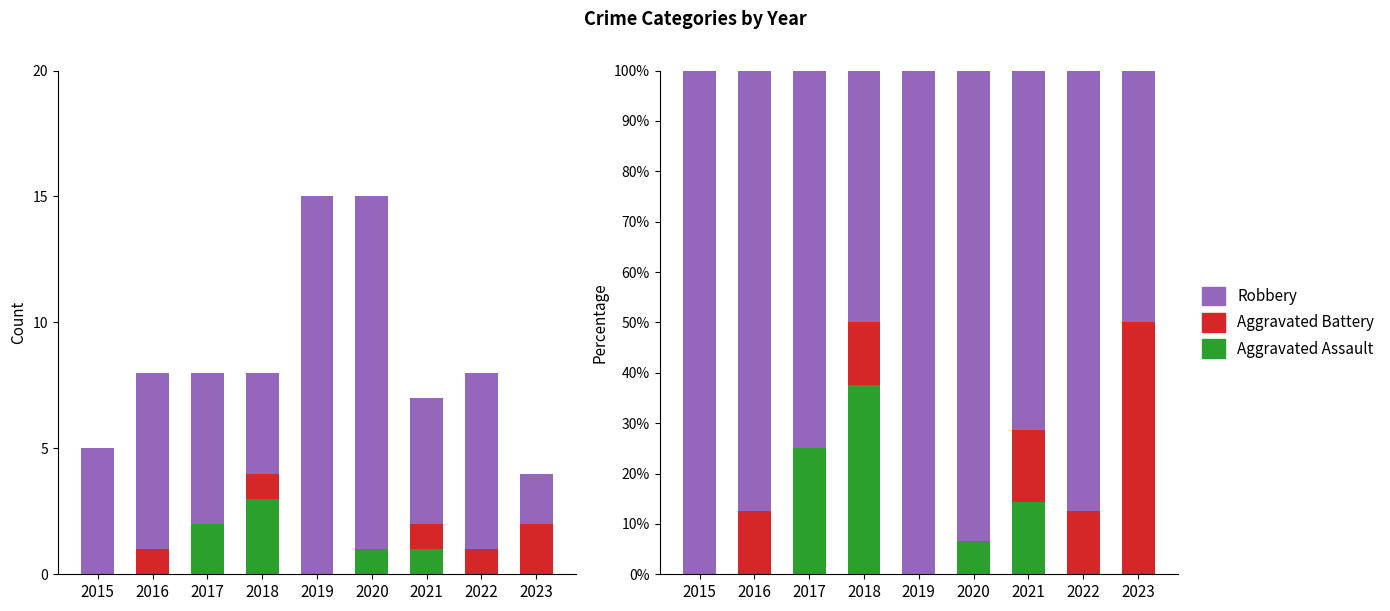

Reading left to right, extract all data points from this chart.

Aggravated Assault: 2015=0.0	2016=0.0	2017=25.0	2018=37.5	2019=0.0	2020=6.7	2021=14.3	2022=0.0	2023=0.0
Aggravated Battery: 2015=0.0	2016=12.5	2017=0.0	2018=12.5	2019=0.0	2020=0.0	2021=14.3	2022=12.5	2023=50.0
Robbery: 2015=100.0	2016=87.5	2017=75.0	2018=50.0	2019=100.0	2020=93.3	2021=71.4	2022=87.5	2023=50.0